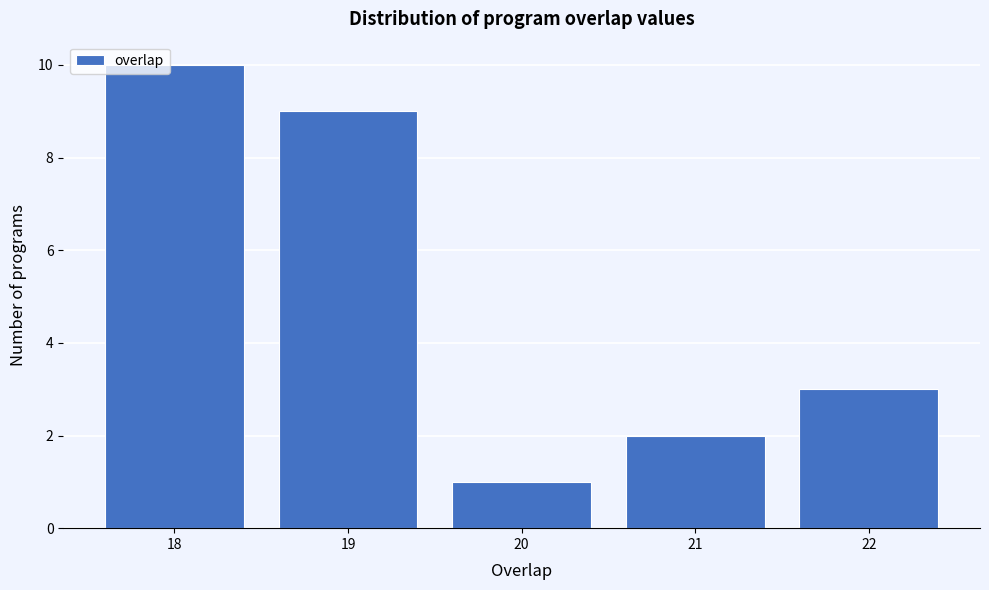

Which range on the x-axis has the tallest bar?

17.5 to 18.5